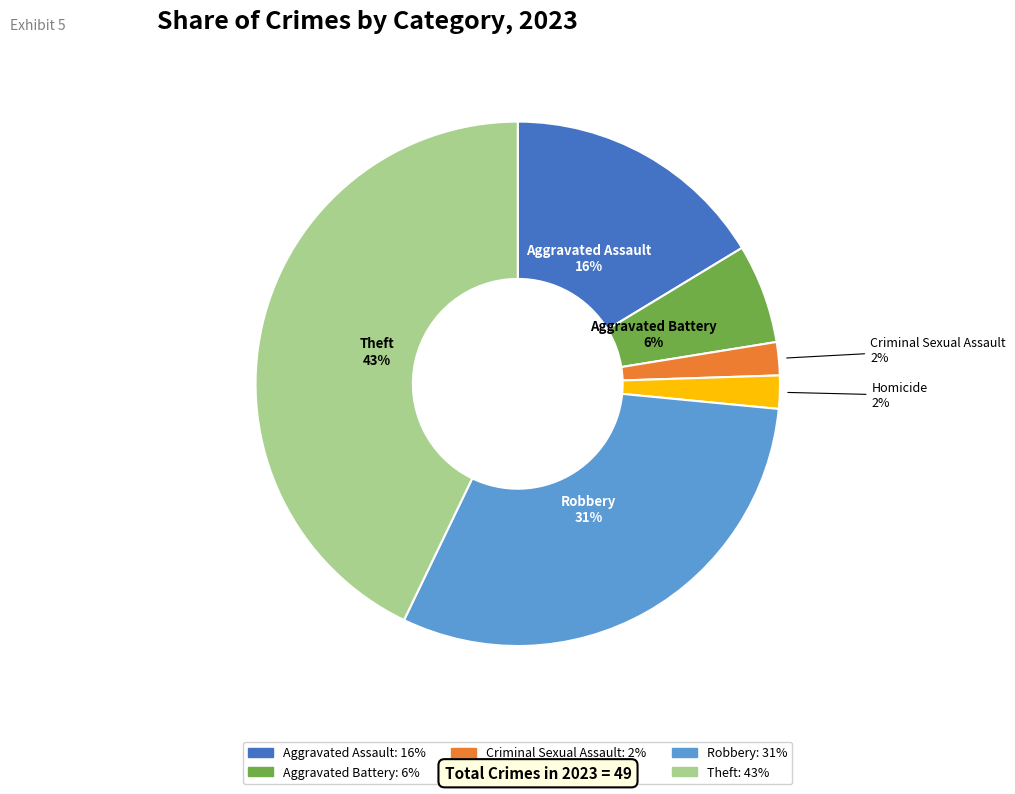

Which slice is the largest?

Theft